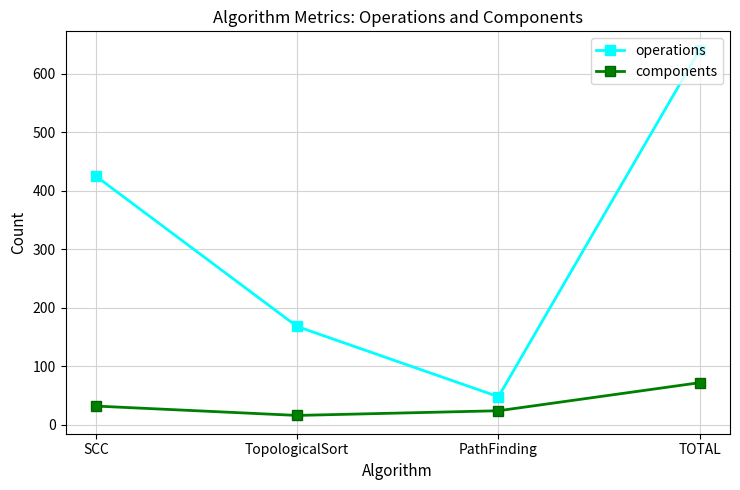

True or false: components and operations cross at least once.

False